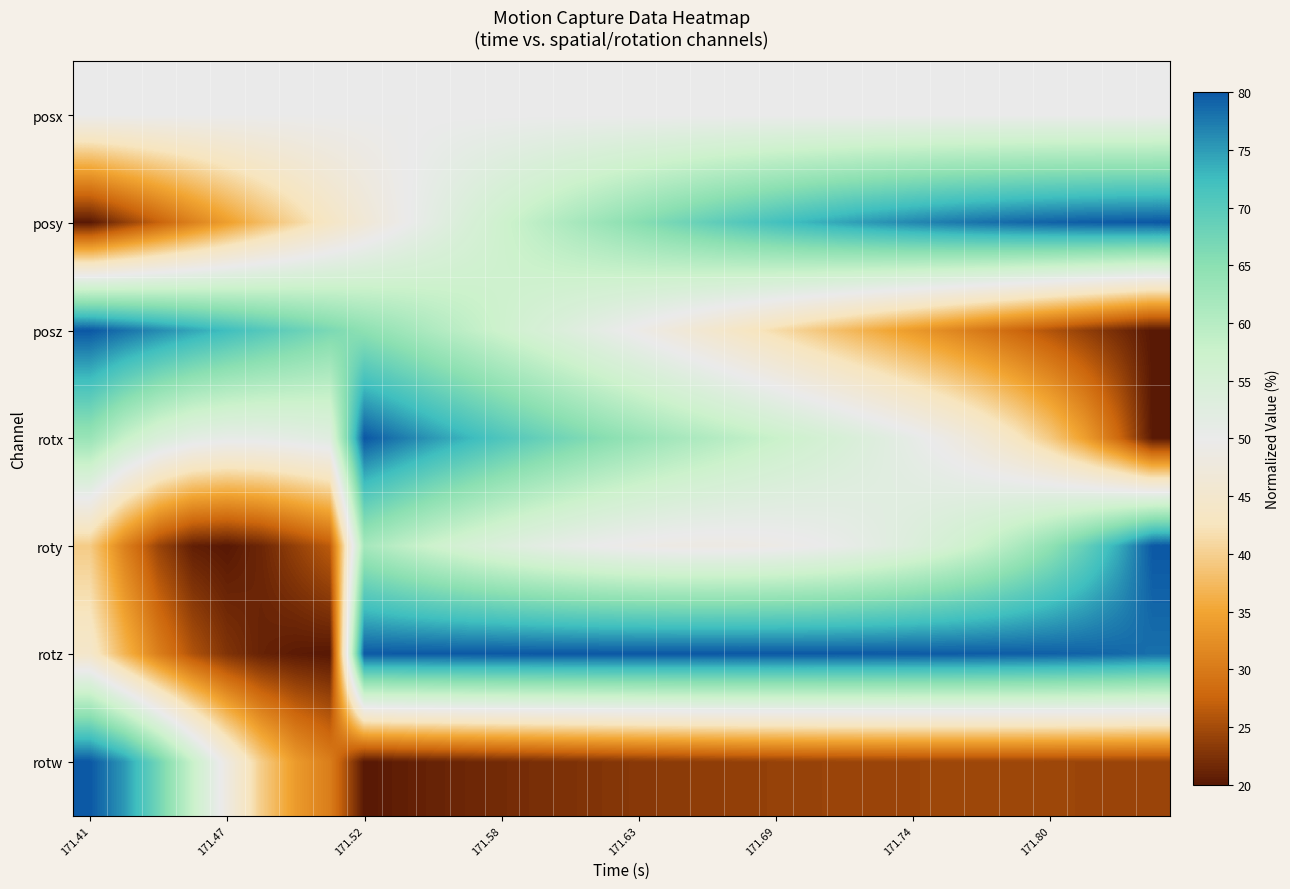

At which category is the sum across all series the highest?

171.52